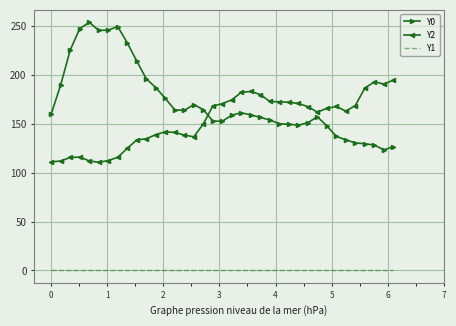

What are all the series names shown in the legend?

Y0, Y2, Y1